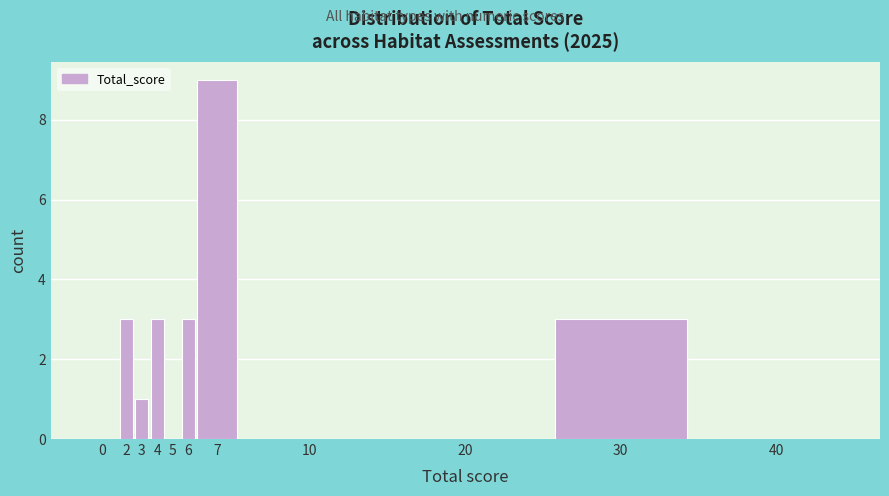

Reading left to right, extract all data points from this chart.

0=0	2=3	3=1	4=3	5=0	6=3	7=9	10=0	20=0	30=3	40=0